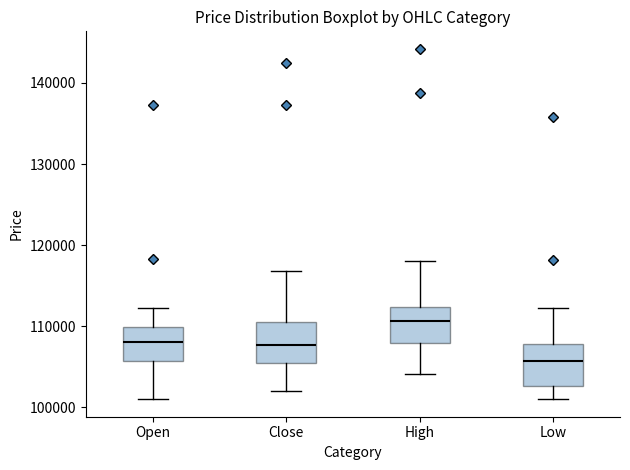

Reading left to right, read every box against the y-axis: the position of its median line, the range the box covers, and the ends of its whiskers. The values are not printed on the chart, so give them approximately, as read against the axis.

Open: median 108000, box 106000 to 110000, whiskers 101000 to 112000
Close: median 108000, box 105000 to 111000, whiskers 102000 to 117000
High: median 111000, box 108000 to 112000, whiskers 104000 to 118000
Low: median 106000, box 103000 to 108000, whiskers 101000 to 112000